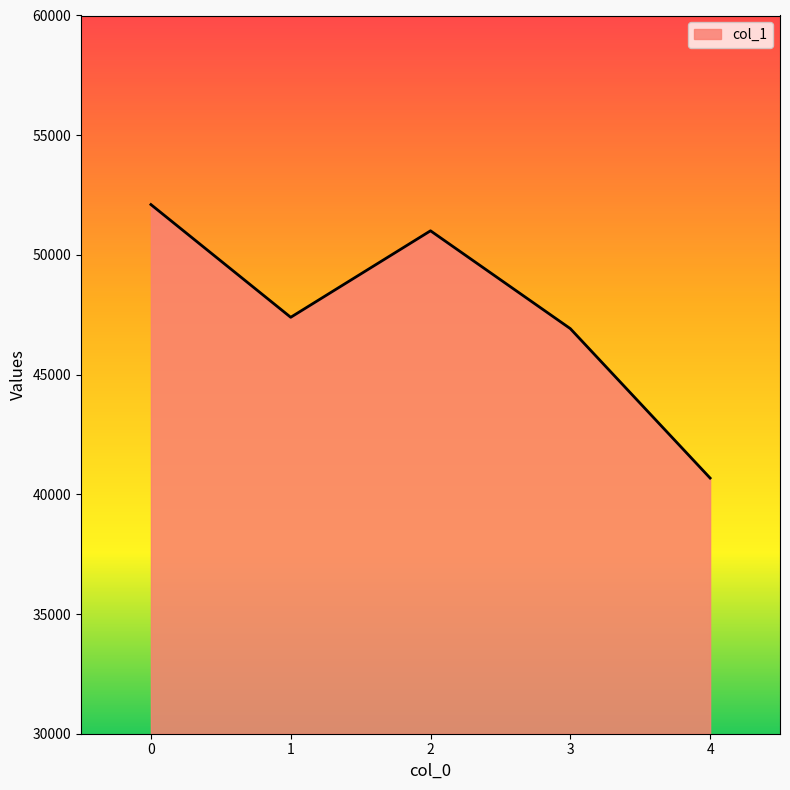

Is it true that the value at 4 is 24382?

False